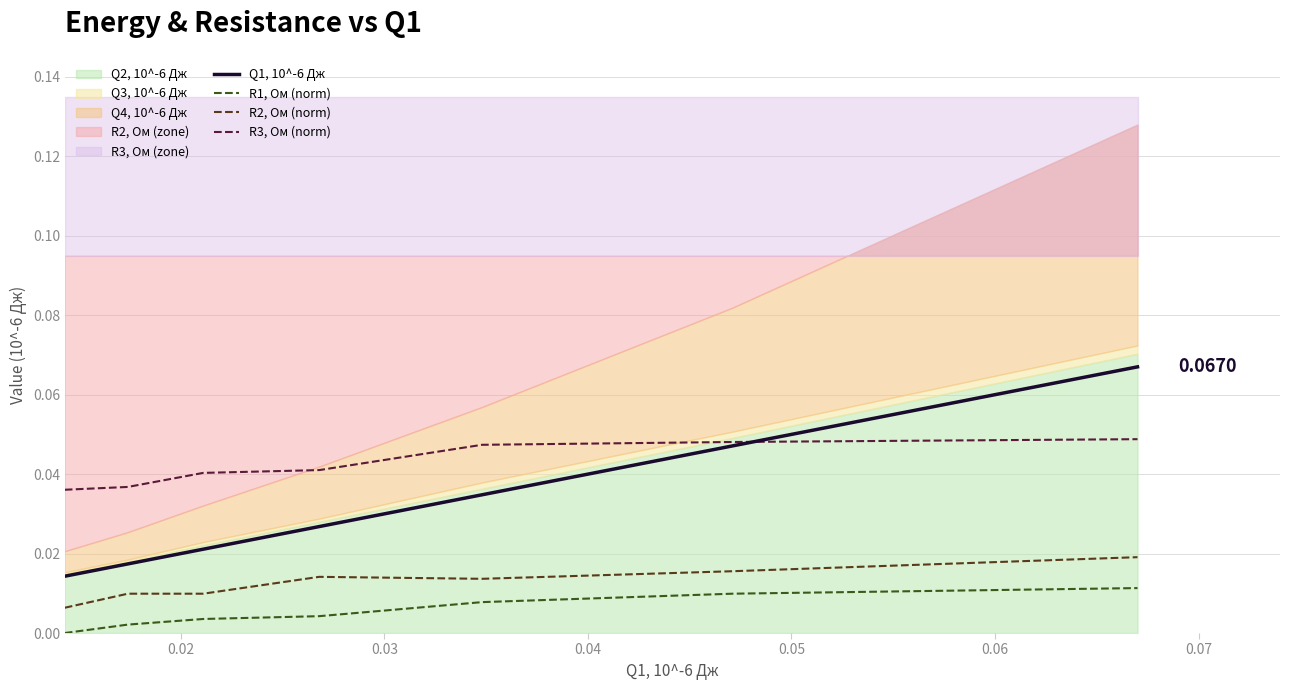

True or false: R2, Ом (norm) and R1, Ом (norm) cross at least once.

False